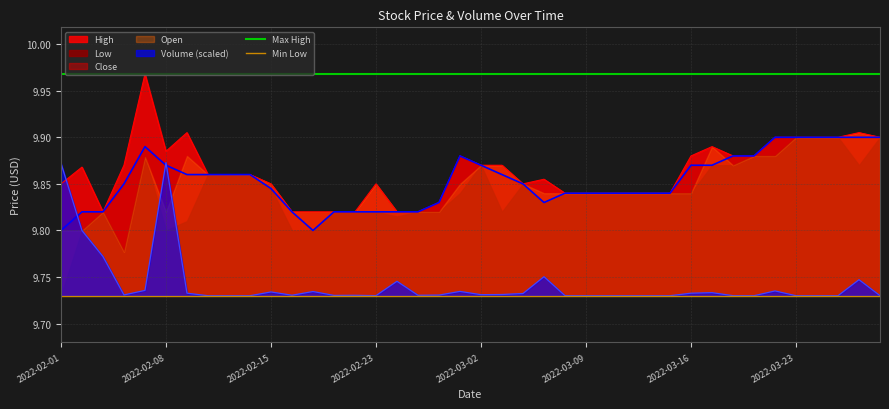

How many lines are shown in the chart?

2